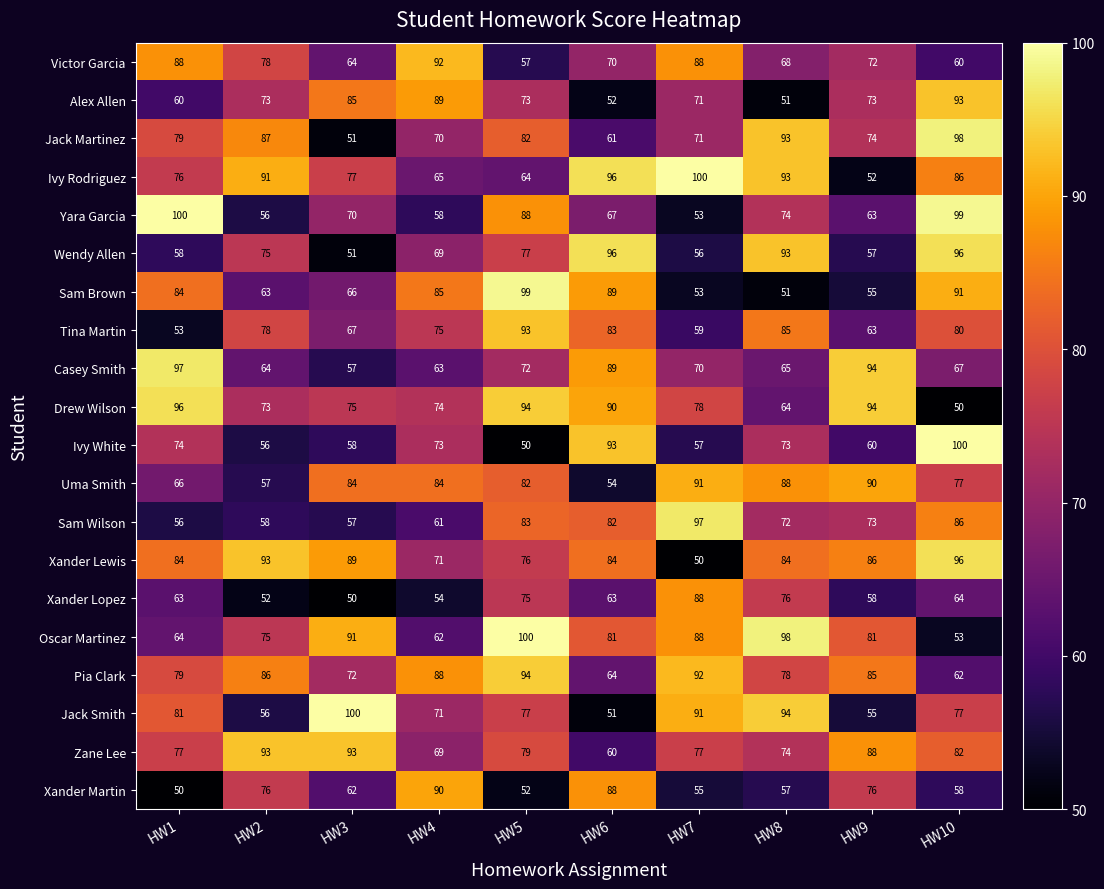

Count the number of categories in the chart.

10